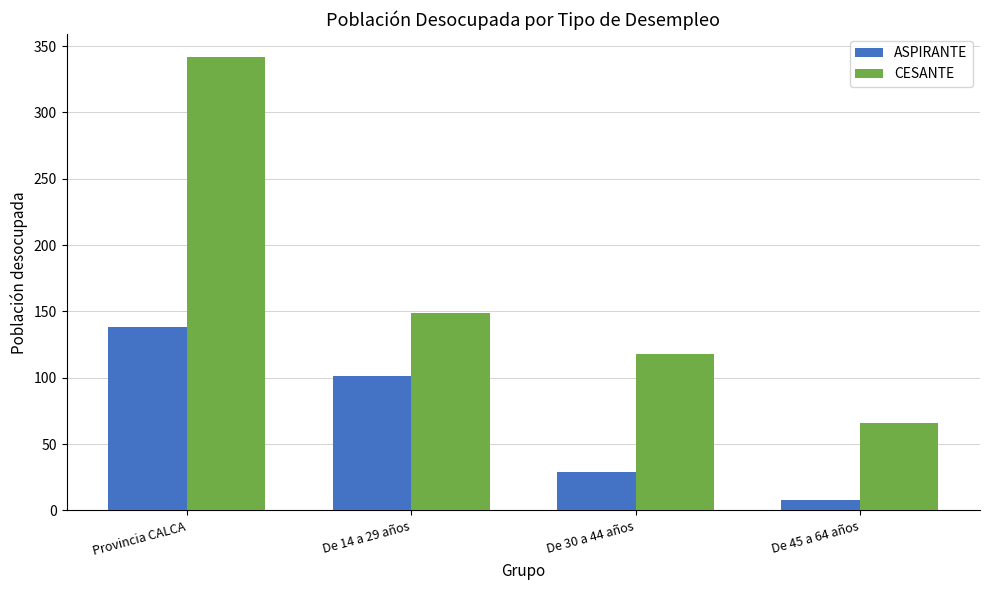

Is it true that ASPIRANTE equals 38 at Provincia CALCA?

False